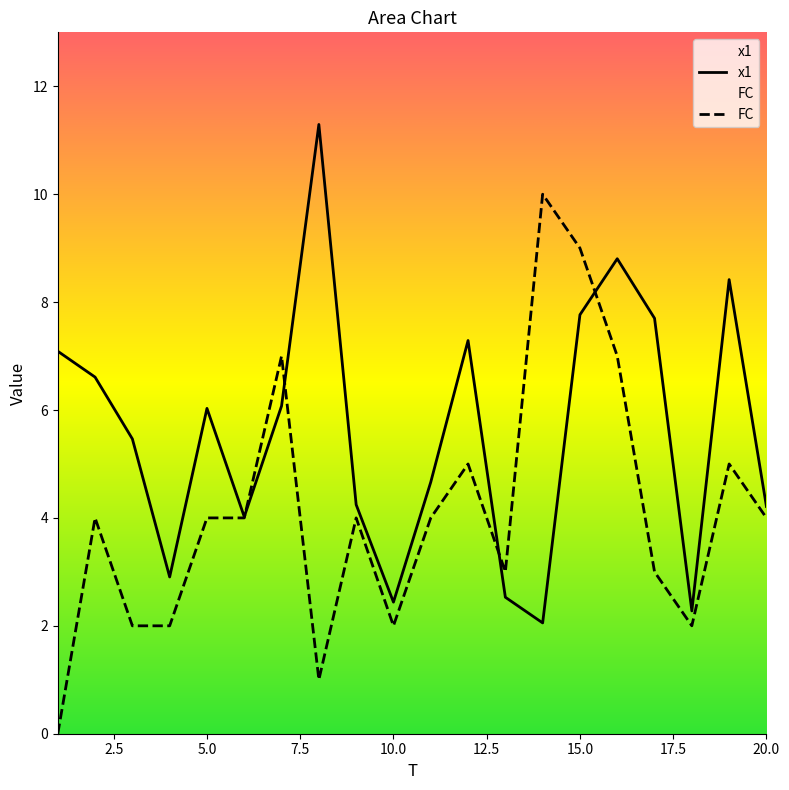

What are all the series names shown in the legend?

x1, FC